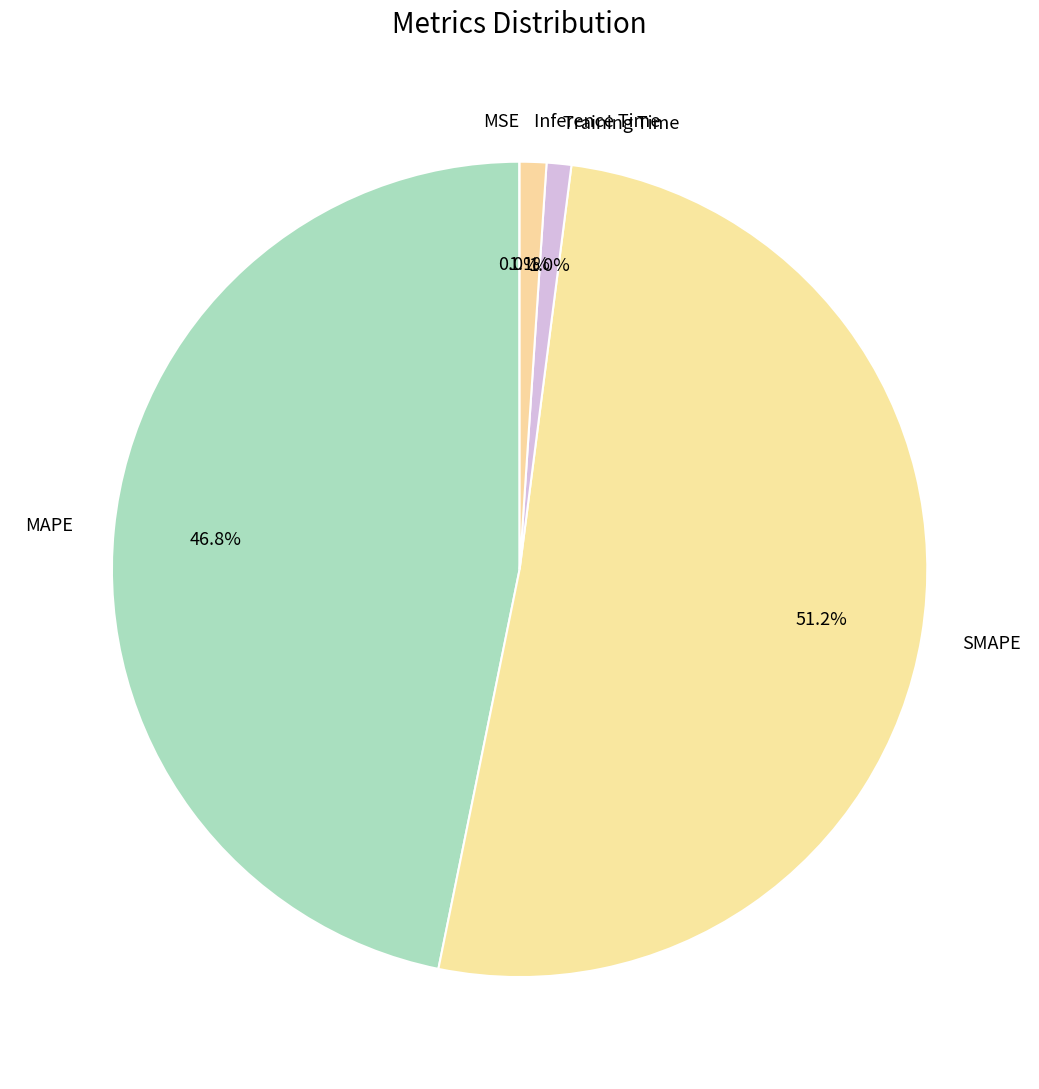

What is the largest slice in the pie chart?

SMAPE